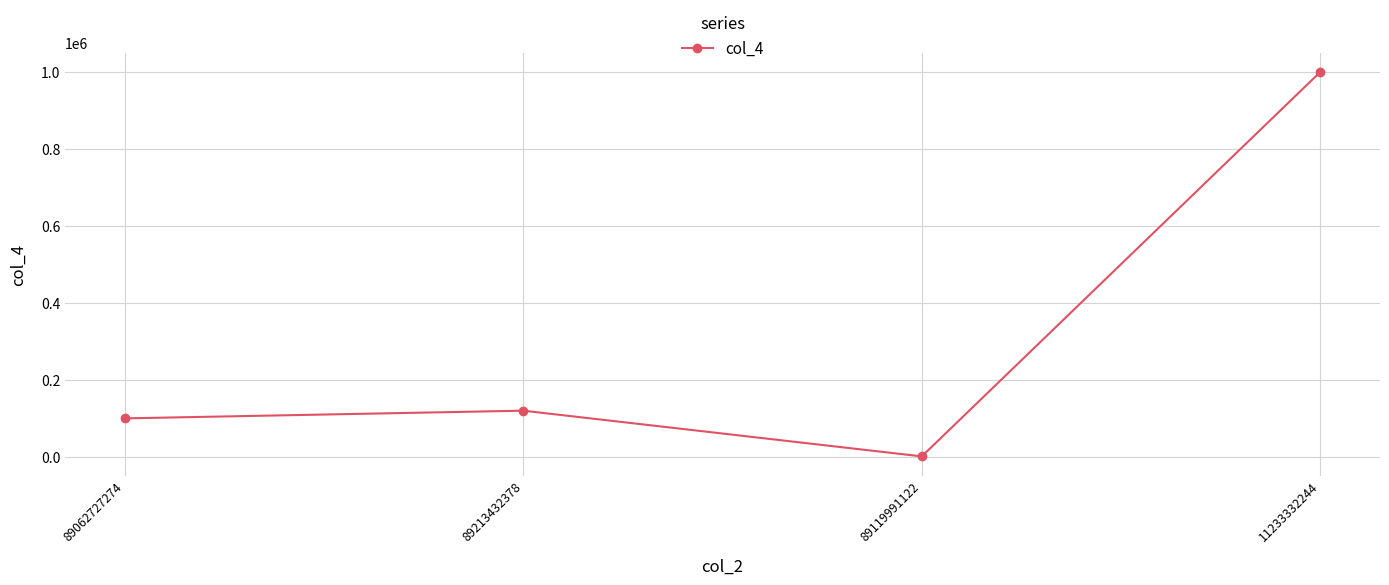

What is the greatest value displayed?

1000000